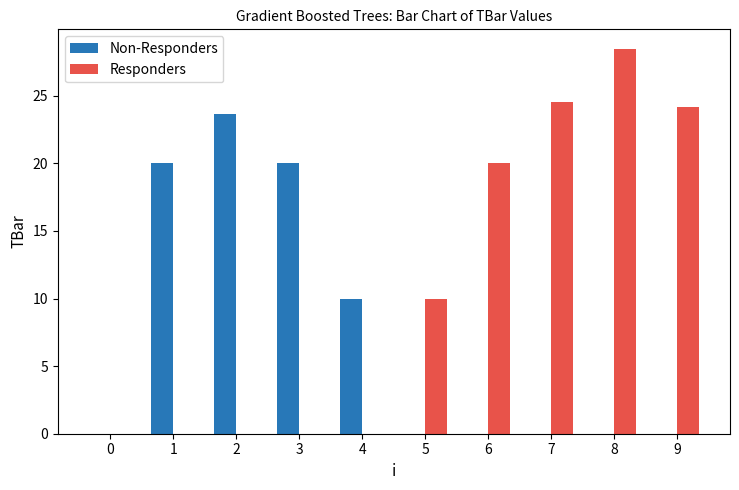

The Non-Responders series shows 20.0 at 1. True or false?

True